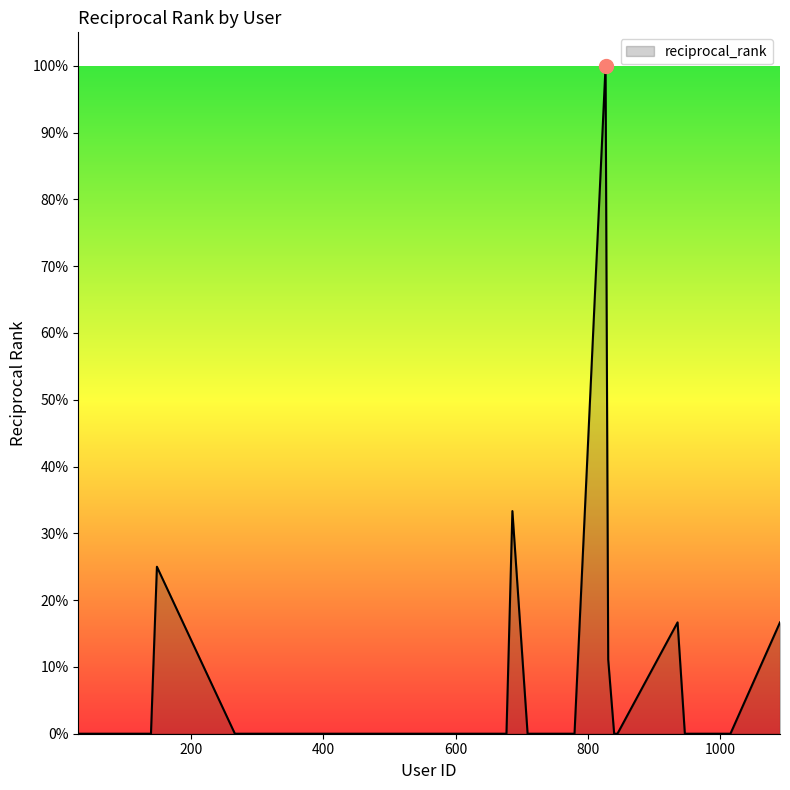

Rank the categories by value from highest to lowest.

827, 686, 148, 936, 1091, 831, 845, 714, 709, 600, 314, 589, 1016, 375, 417, 432, 840, 340, 606, 266, 298, 67, 102, 713, 552, 29, 642, 780, 360, 541, 677, 990, 80, 947, 585, 139, 502, 590, 32, 90